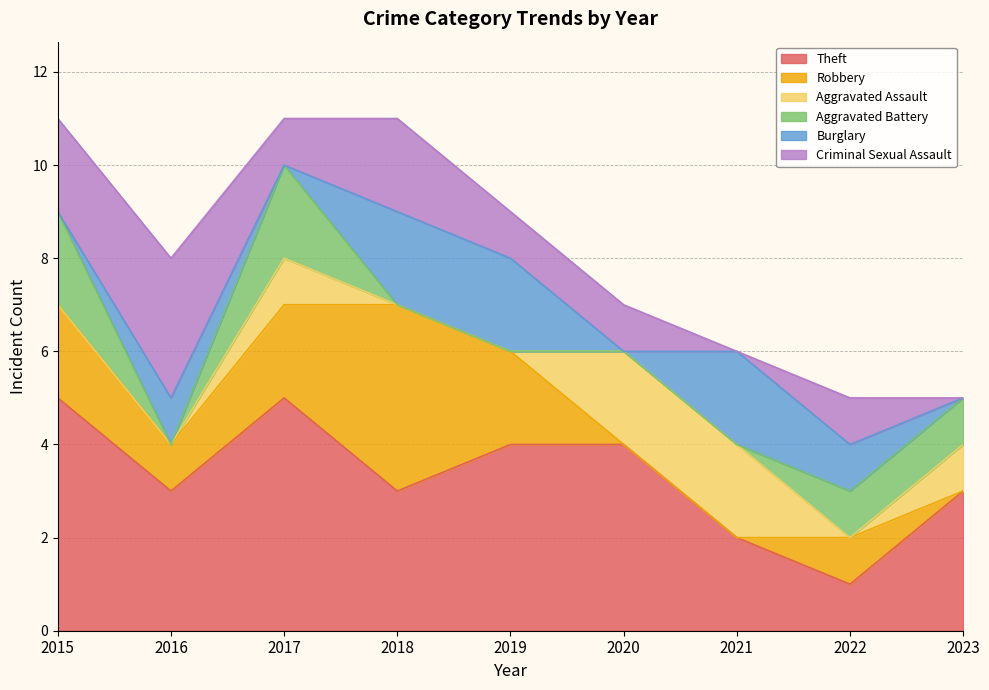

True or false: Aggravated Assault and Theft intersect in this chart.

False